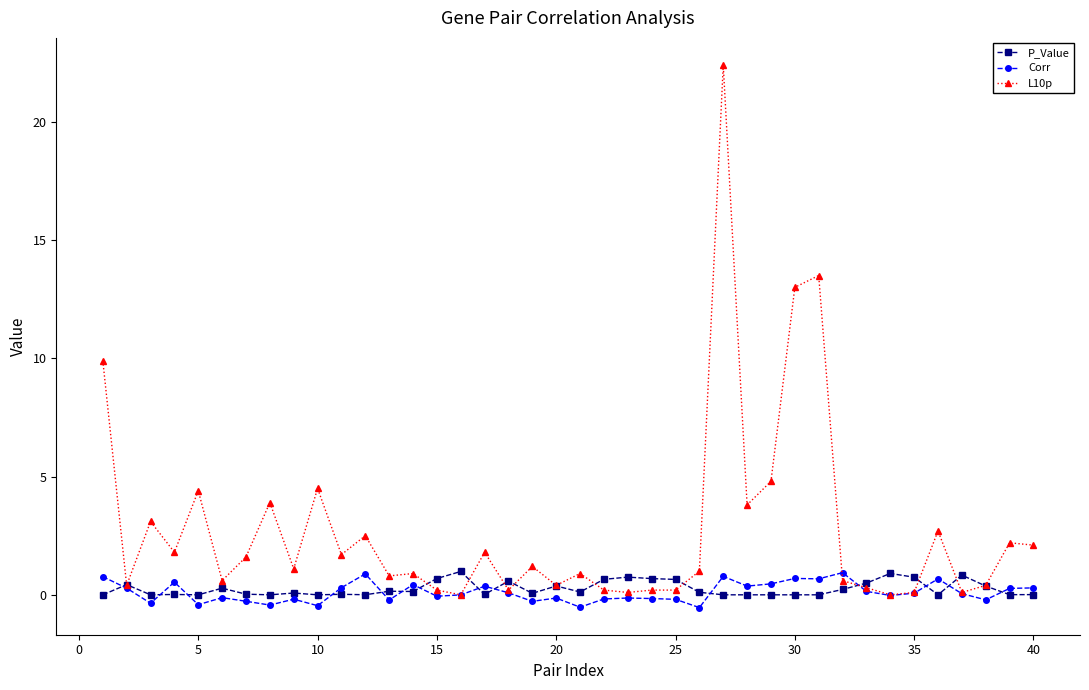

What is the difference between the second highest and minimum values in the Corr series?

1.4